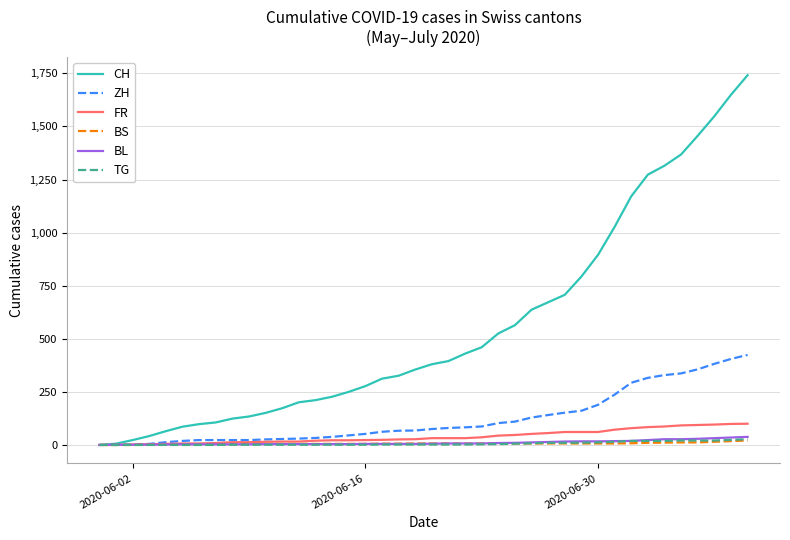

What is the highest value of the CH series?

1741